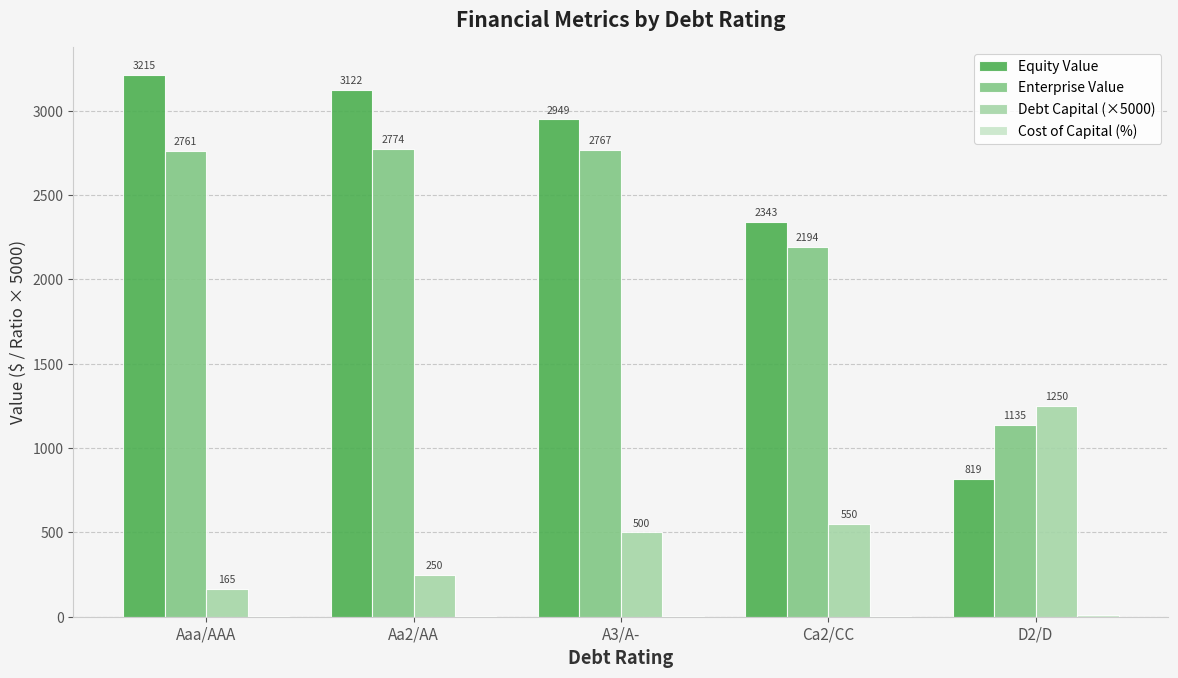

Which series has the largest total across all categories?

Equity Value